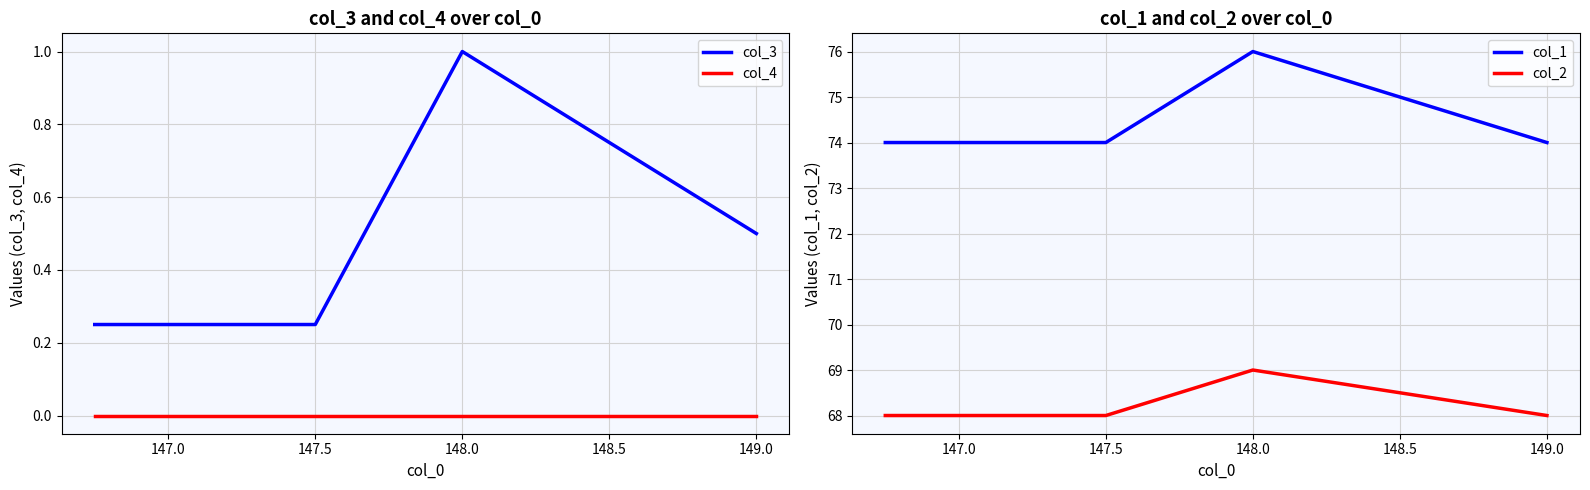

True or false: col_2 and col_4 intersect in this chart.

False